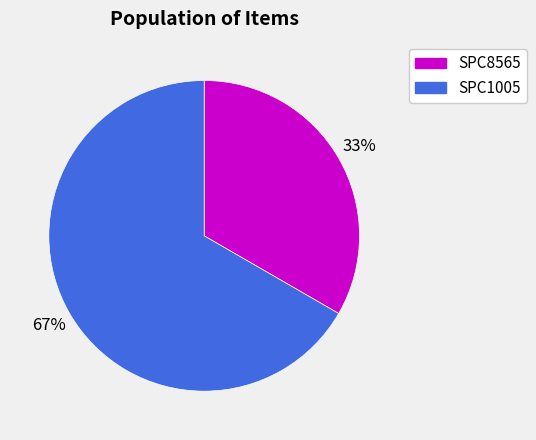

To the nearest percent, what portion does SPC8565 represent?

33%